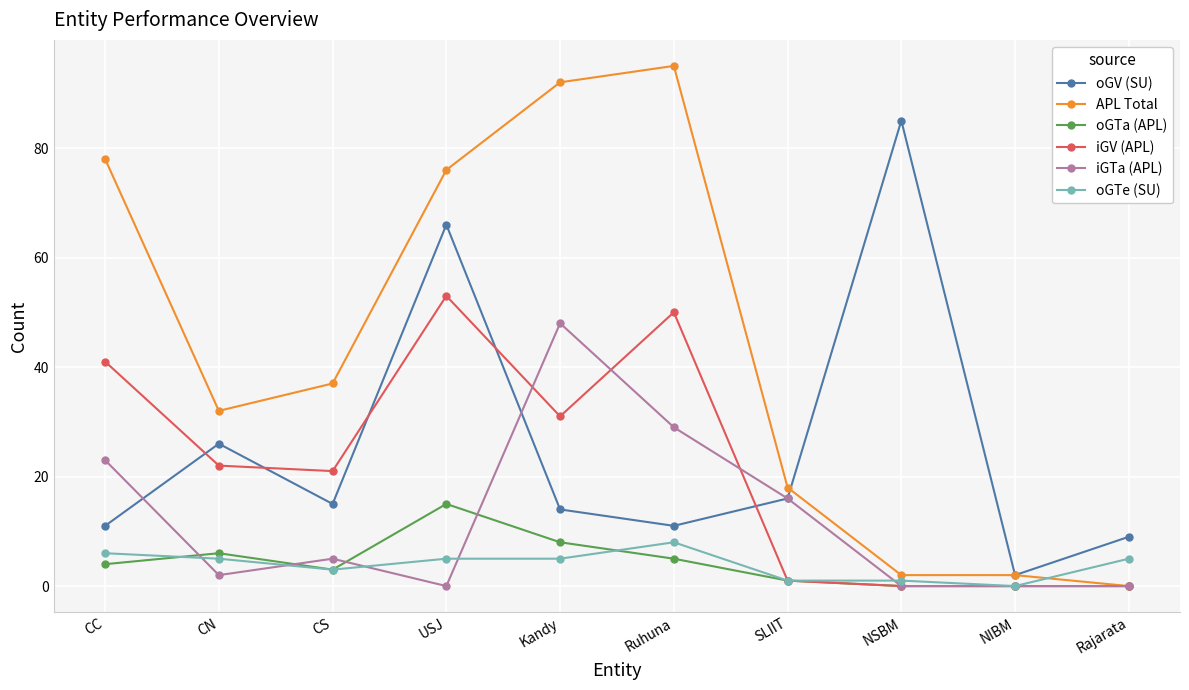

What is the maximum value shown in the chart?

95